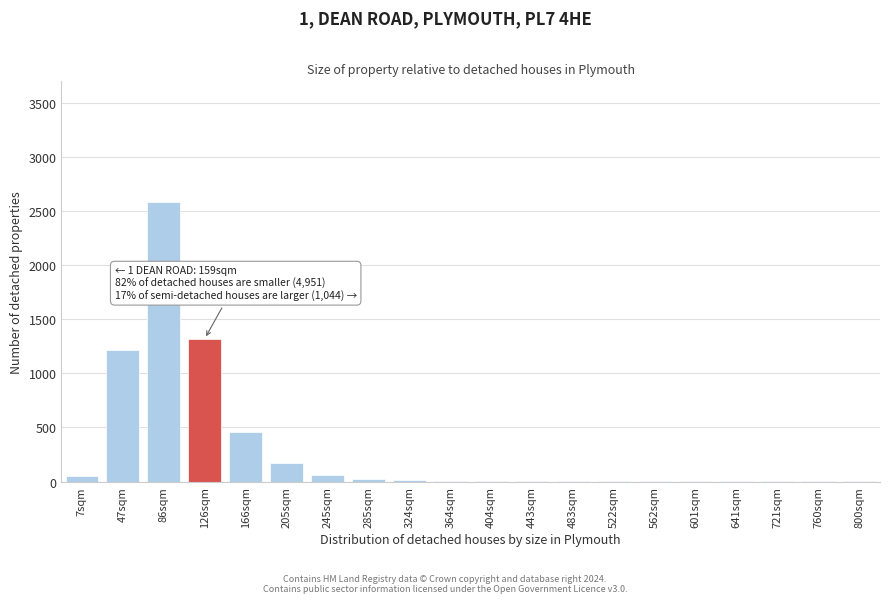

True or false: the data shows 175 at 205sqm.

True